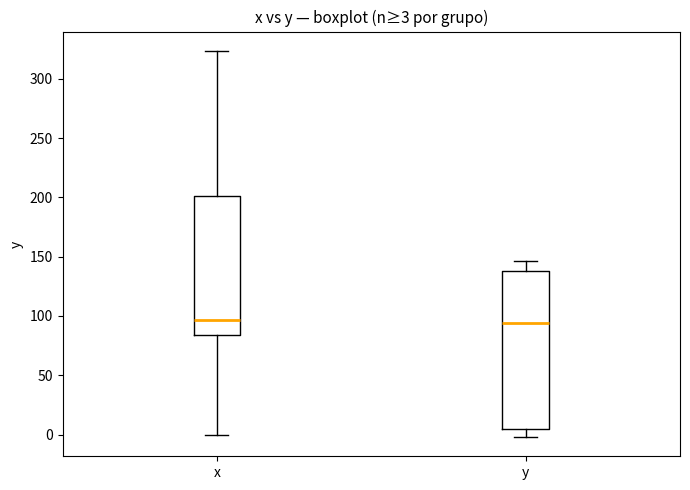

Comparing the boxes themselves (not the whiskers), which one is the tallest?

y